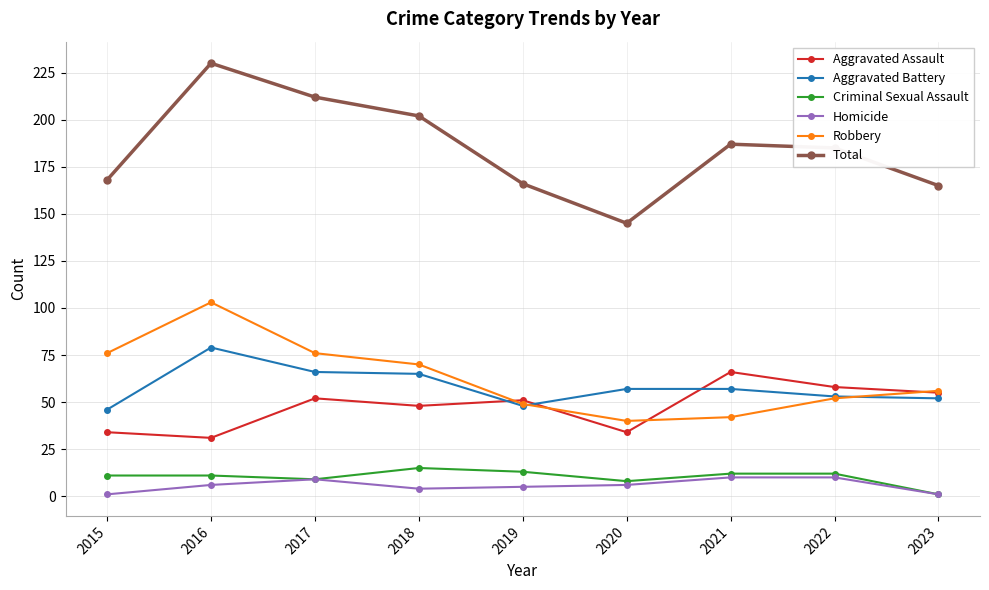

How many categories are shown in the chart?

9